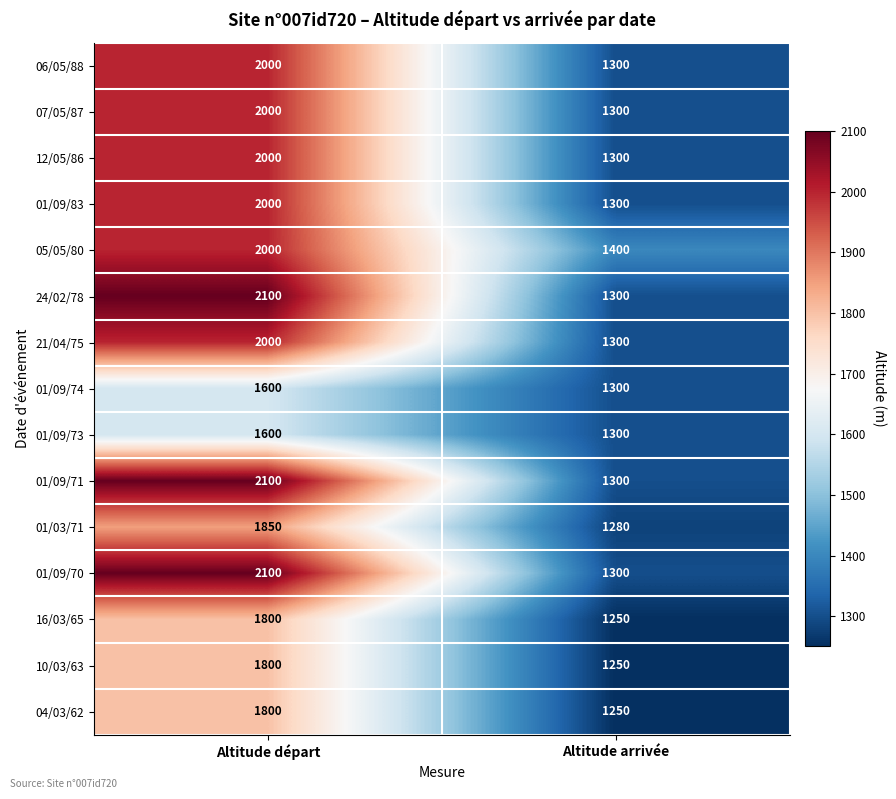

Rank the categories by 12/05/86 value from lowest to highest.

Altitude arrivée, Altitude départ